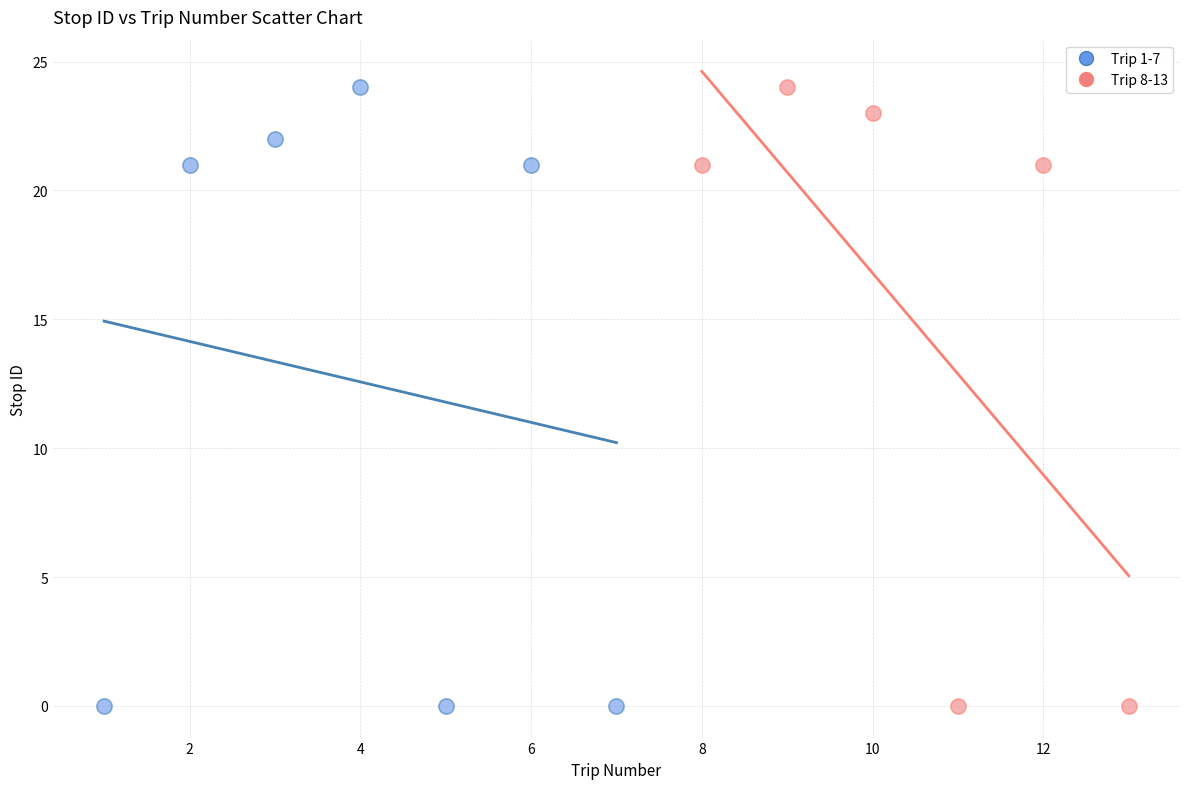

What are all the series names shown in the legend?

Trip 1-7, Trip 8-13